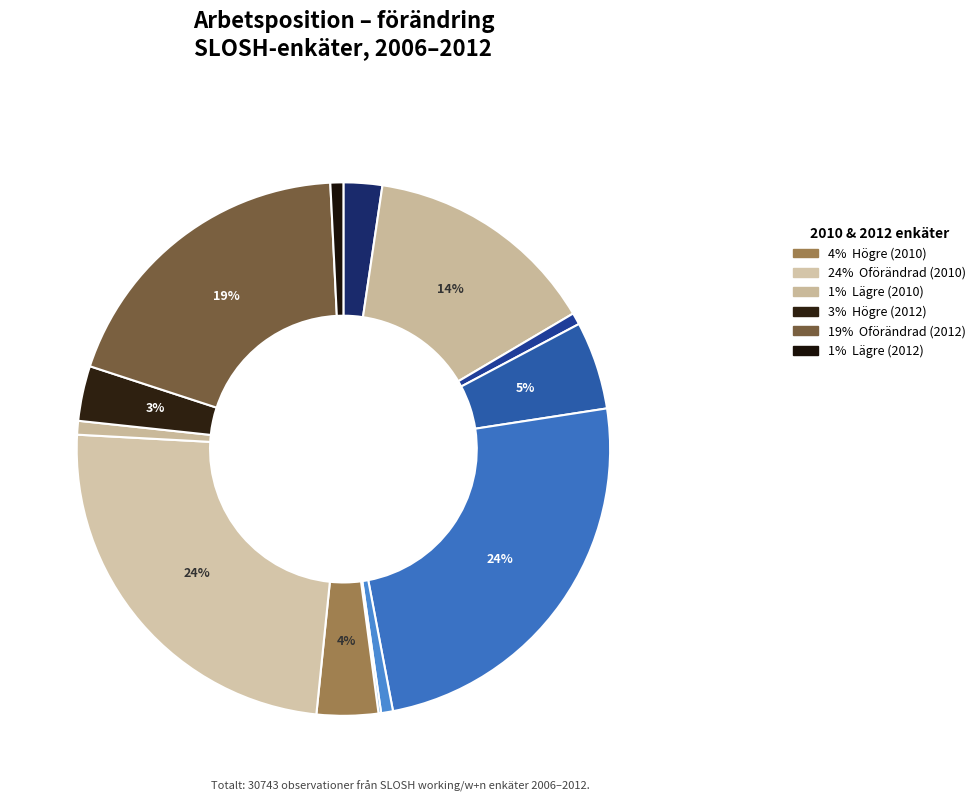

Count the number of slices in the pie.

13